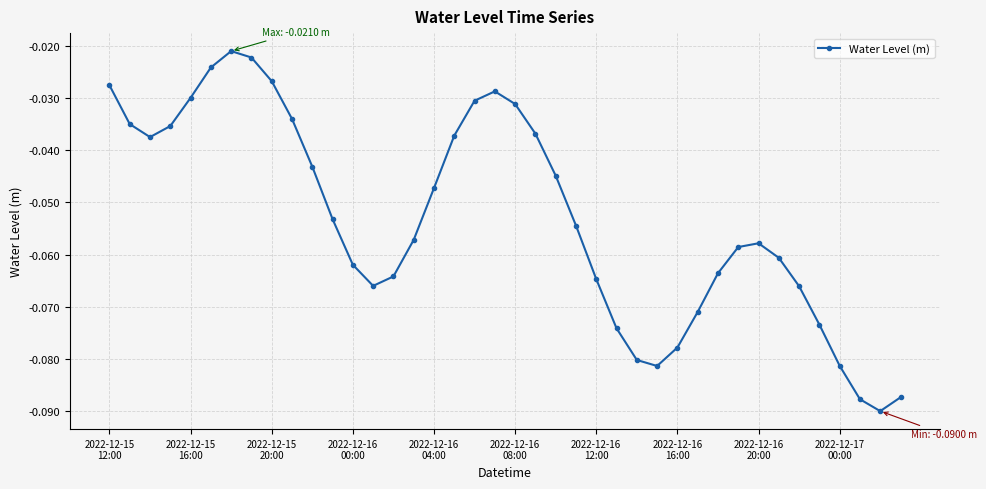

How many interior local peaks (higher than both neighbors) does the data have?

3